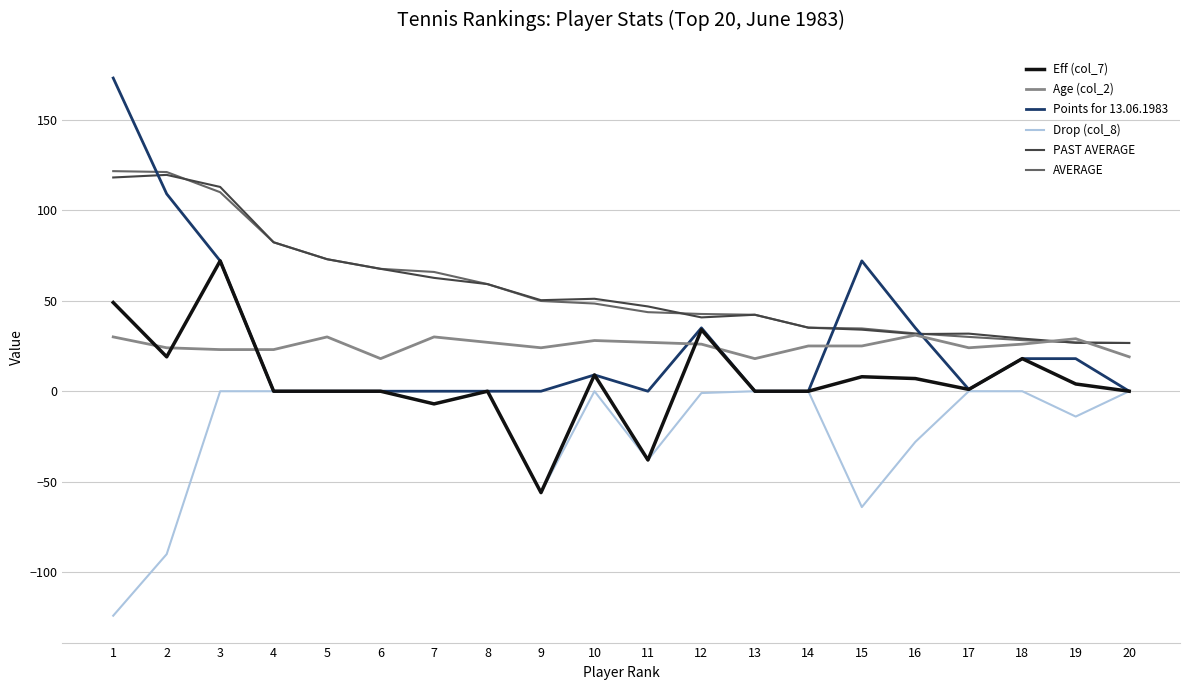

Which series has the widest spread of values?

Points for 13.06.1983